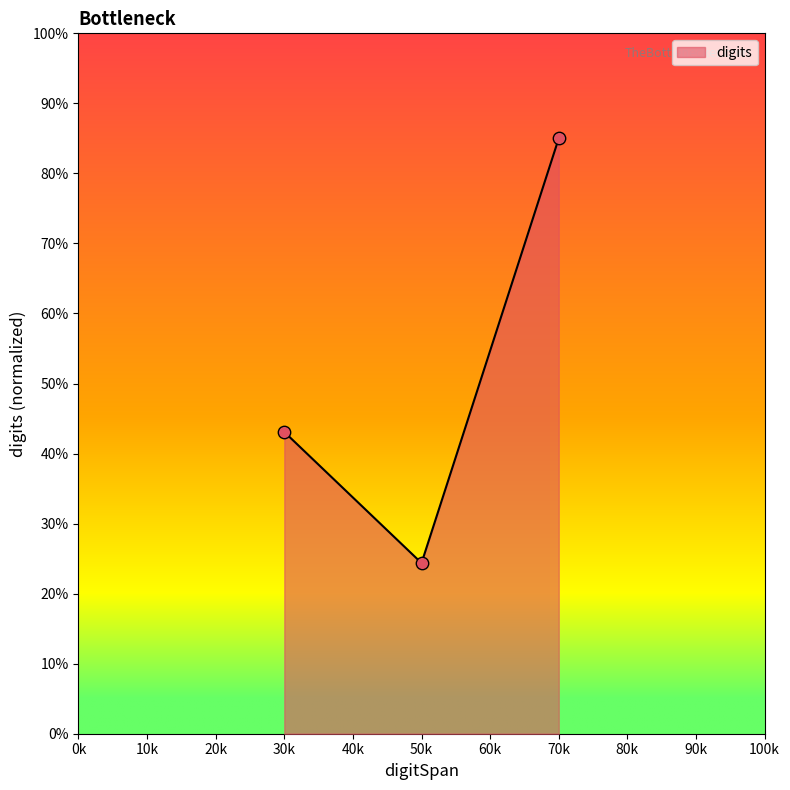

Which has a higher value, 30k or 50k?

30k